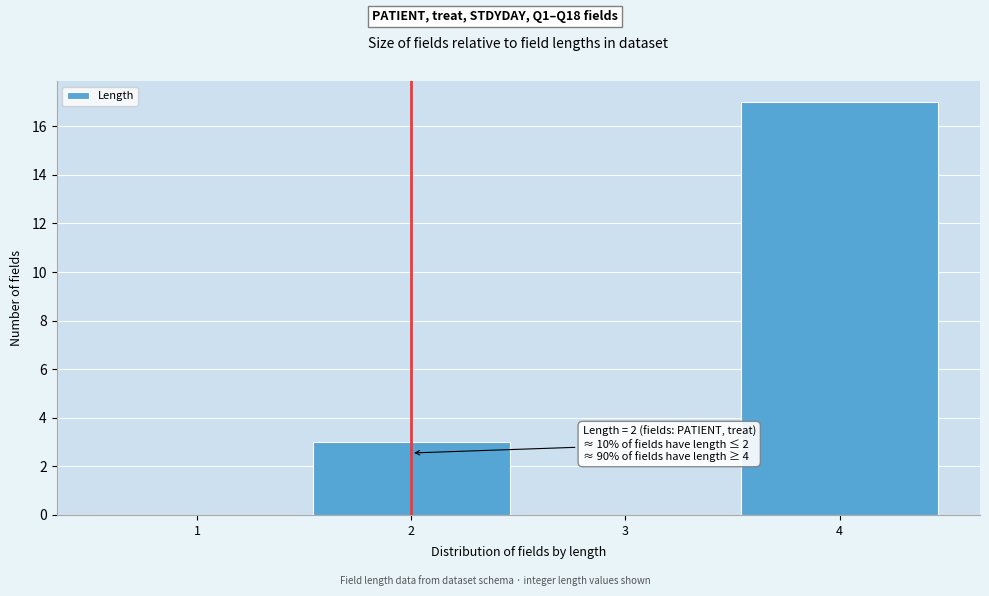

Over which range of the x-axis is the bar tallest?

3.5 to 4.5